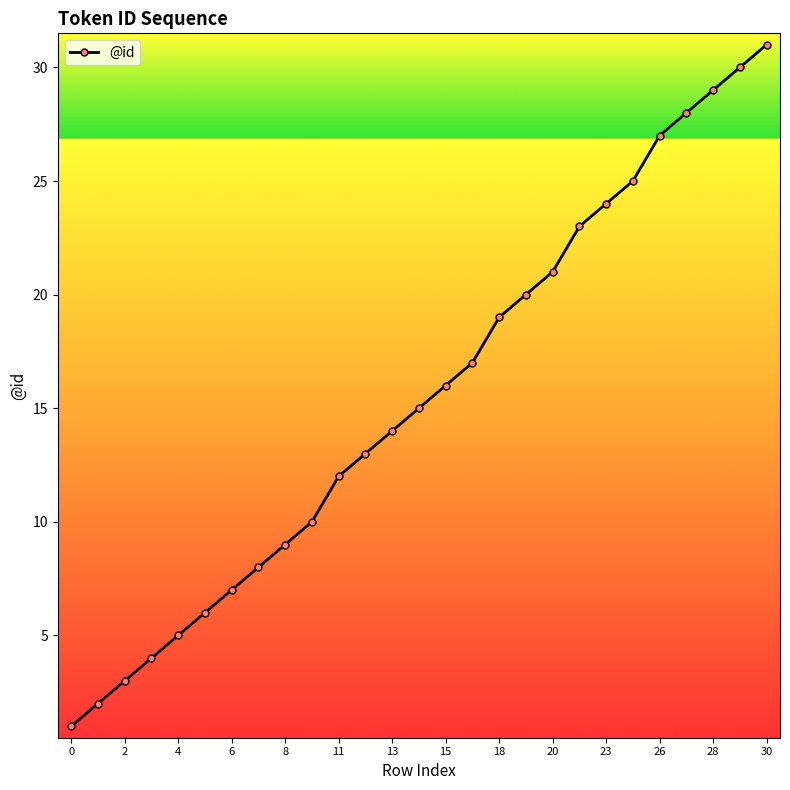

How many lines are shown in the chart?

1